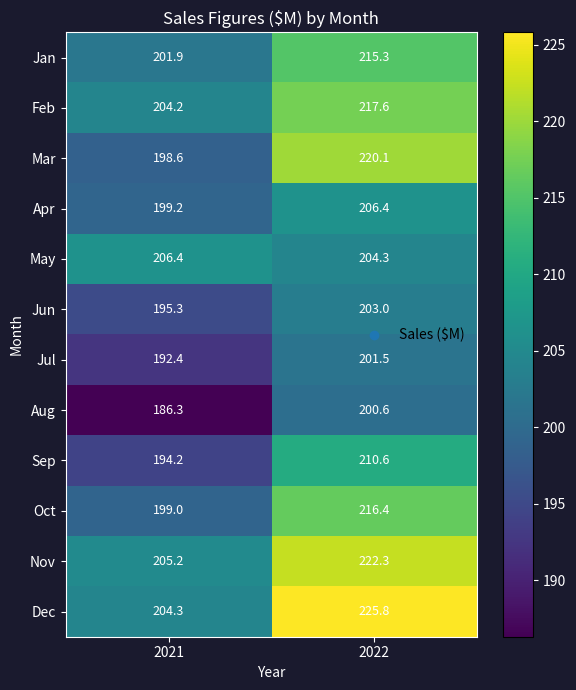

At which label does Nov first exceed 222?

2022